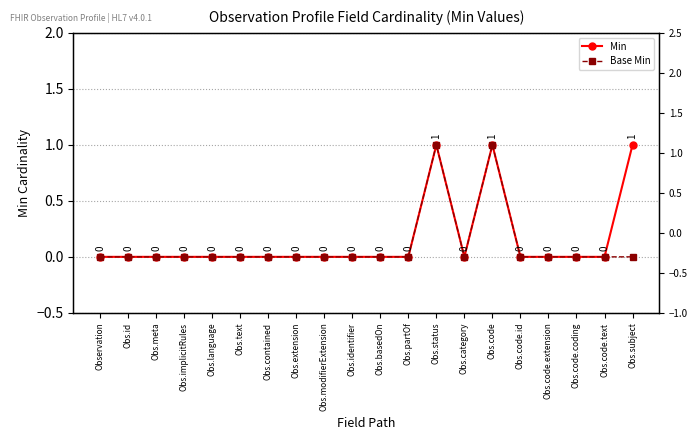

What is the label of the 5th point from the right?

Obs.code.id